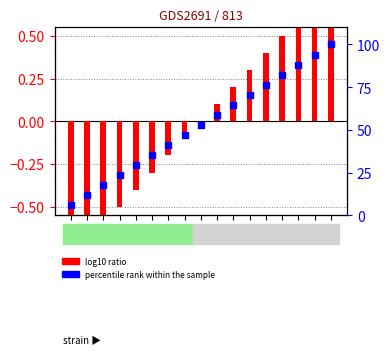

What are all the series names shown in the legend?

log10 ratio, percentile rank within the sample